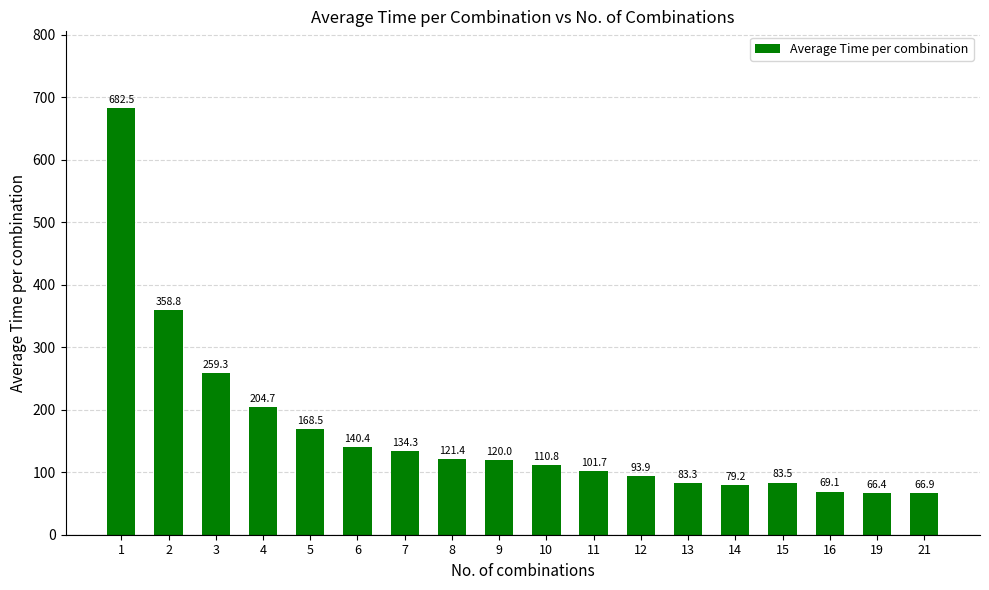

What is the value of the 10th bar from the left?

110.8